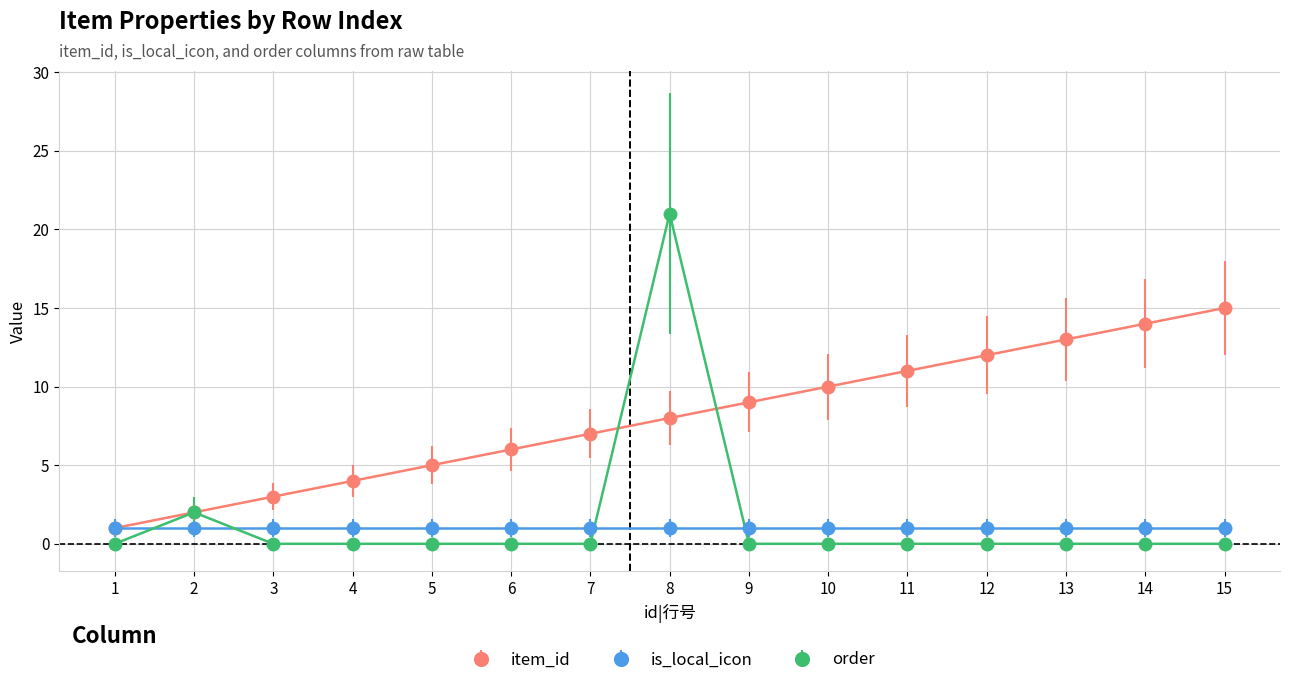

True or false: order has more than 0 points higher than both neighbors.

True